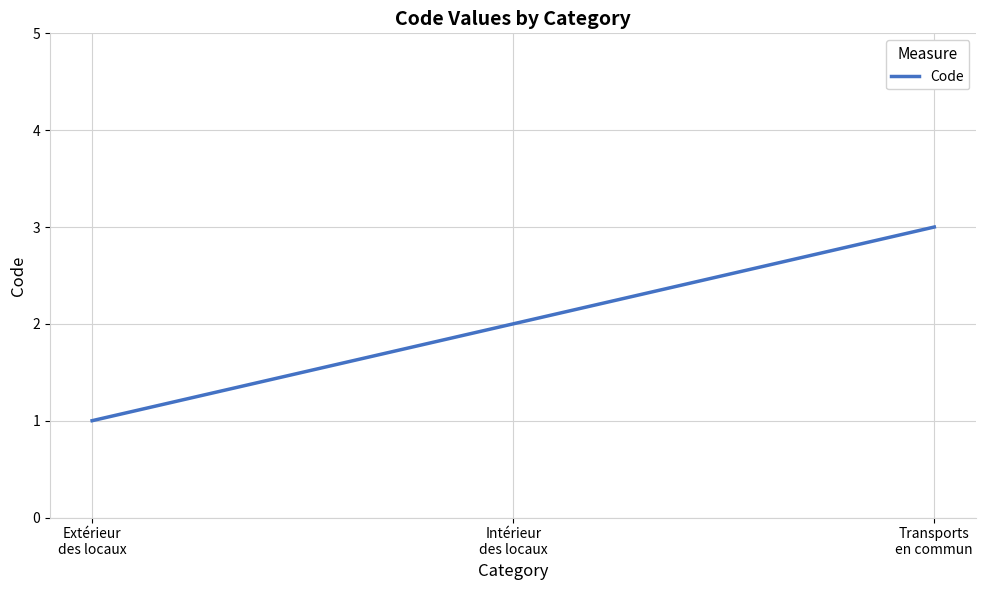

Rank the categories by value from lowest to highest.

Extérieur
des locaux, Intérieur
des locaux, Transports
en commun